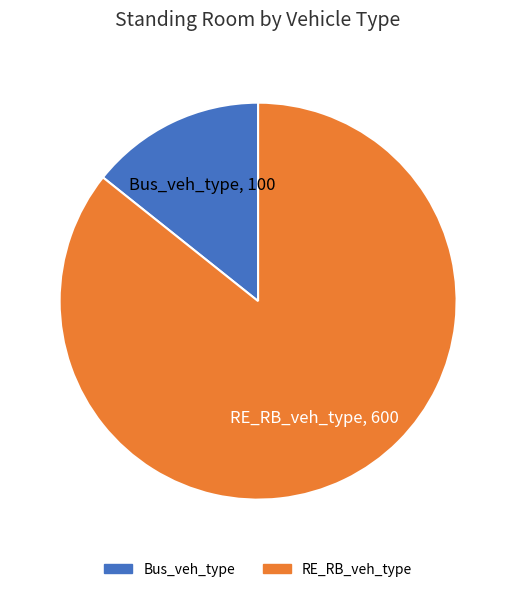

Rank the categories by value from highest to lowest.

RE_RB_veh_type, Bus_veh_type